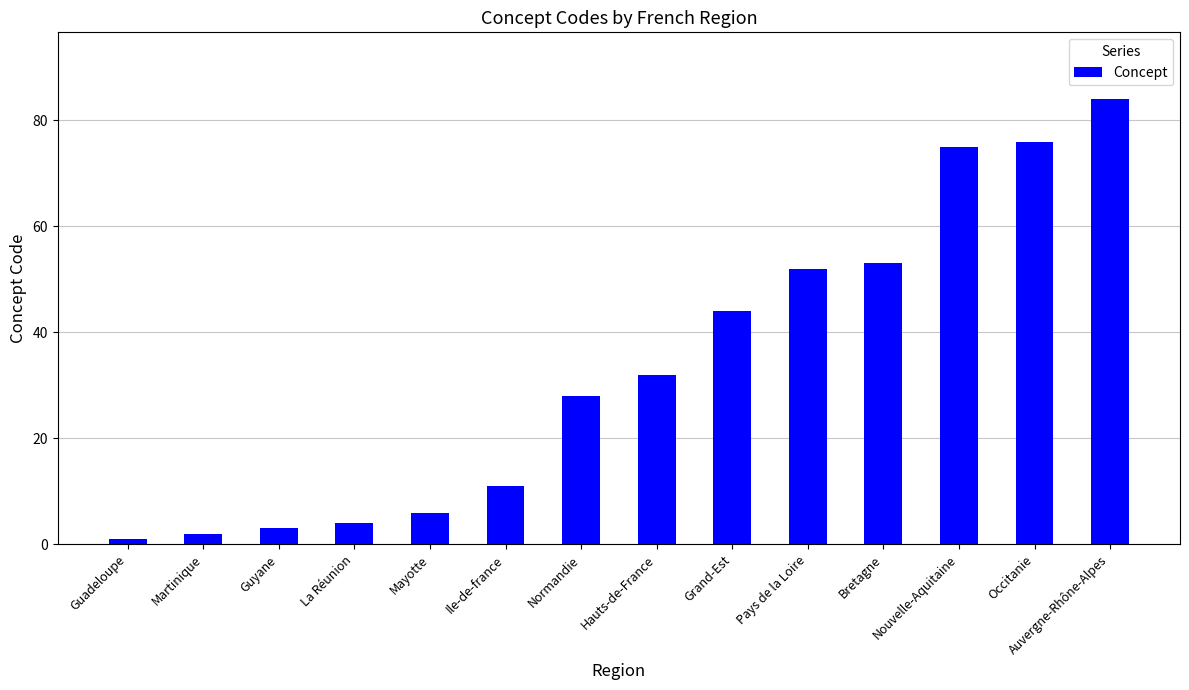

Which has a higher value, Guadeloupe or La Réunion?

La Réunion